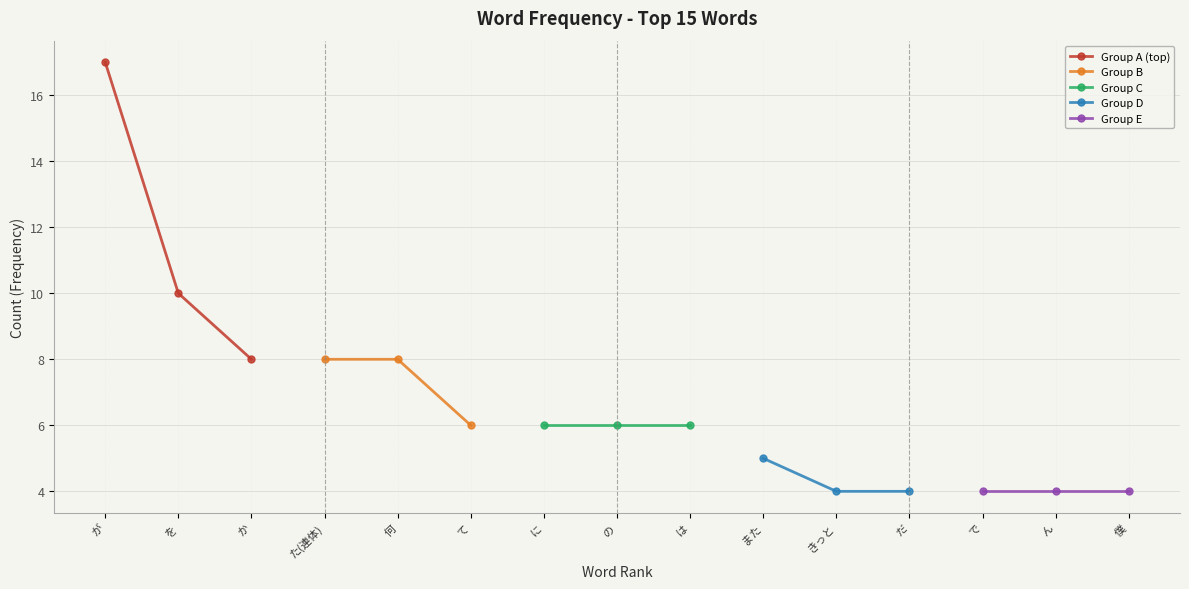

What is the minimum value shown in the chart?

4